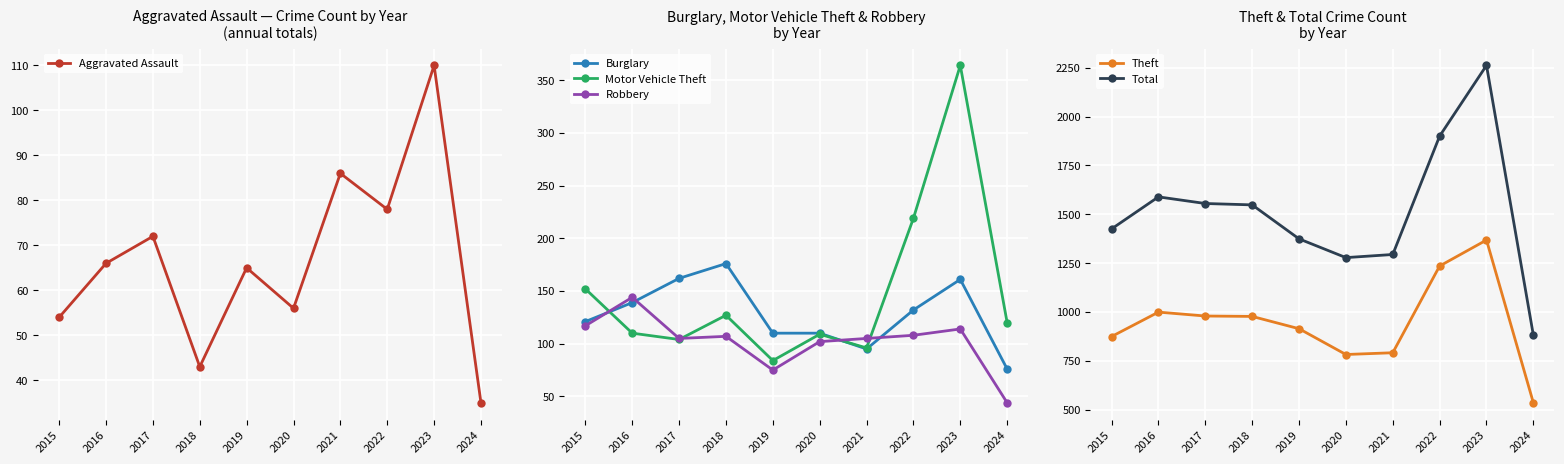

Is it true that Aggravated Assault equals 18 at 2016?

False